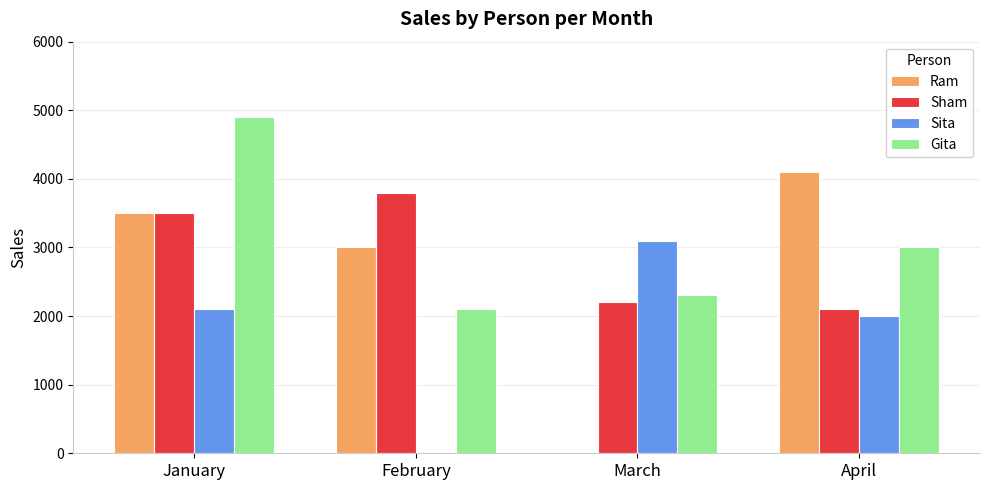

What is the total value across all series at March?

7600